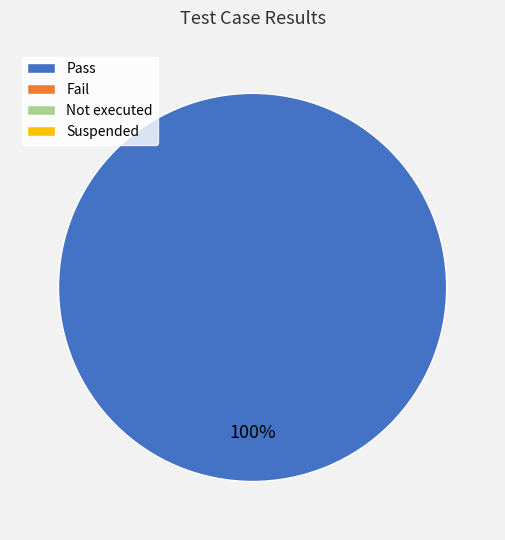

Is there any slice that represents more than half of the pie?

Yes